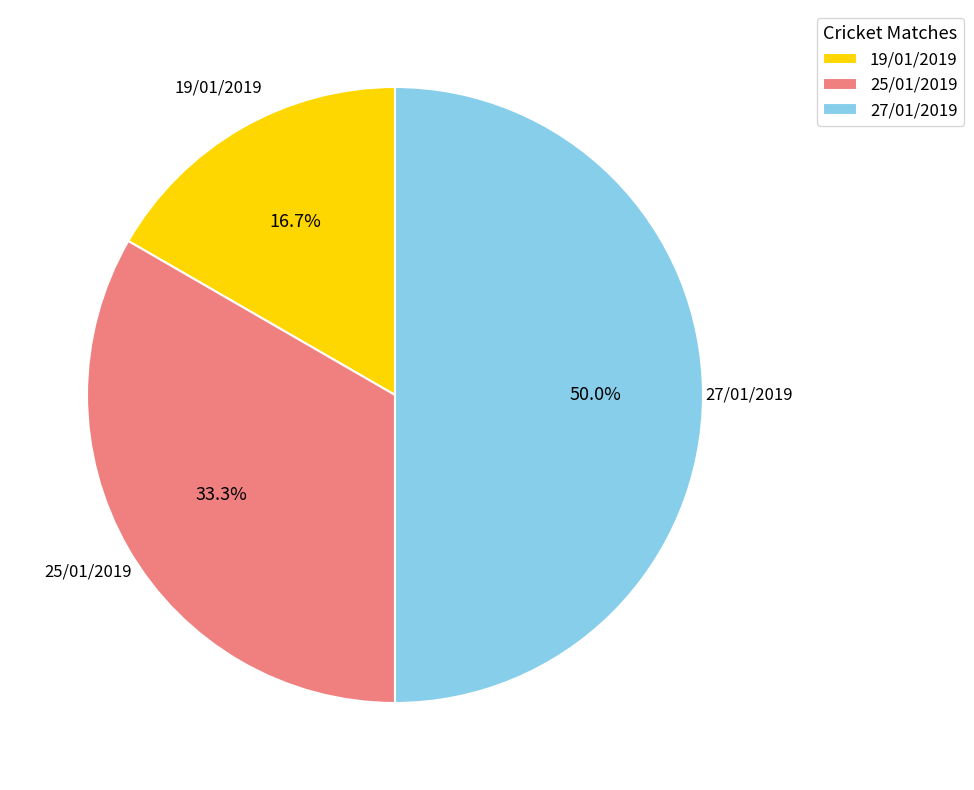

Does 25/01/2019 represent more than half of the total?

No